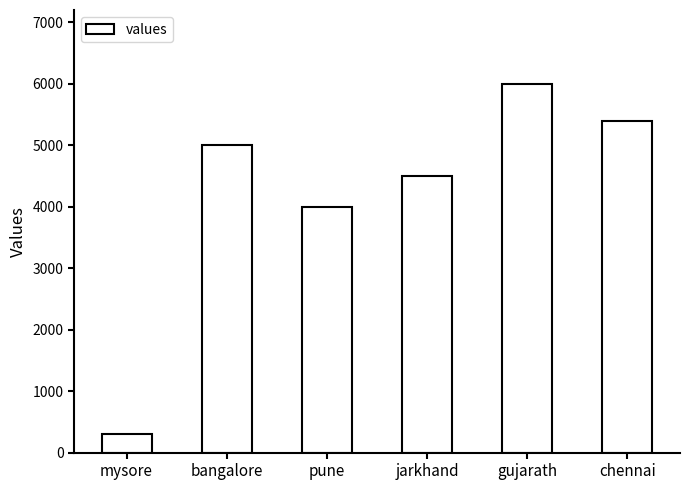

What is the change in value from bangalore to gujarath?

+1000